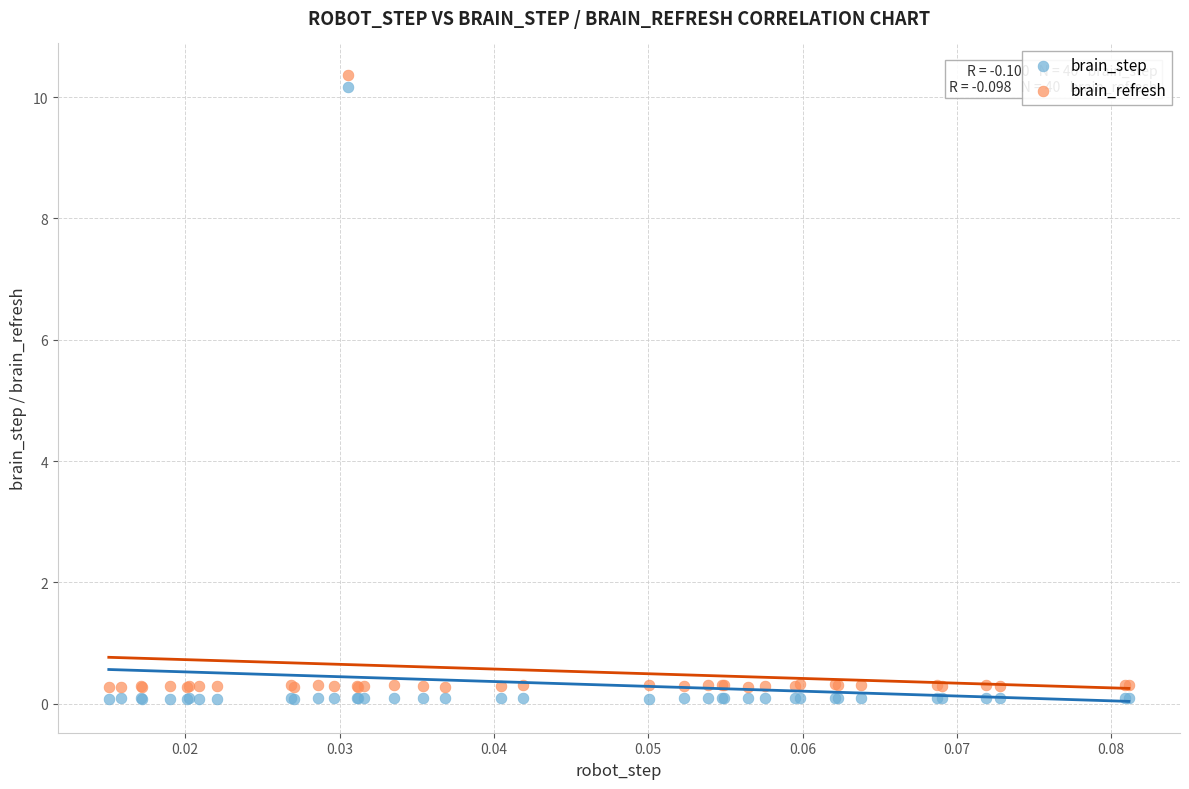

What are all the series names shown in the legend?

brain_step, brain_refresh